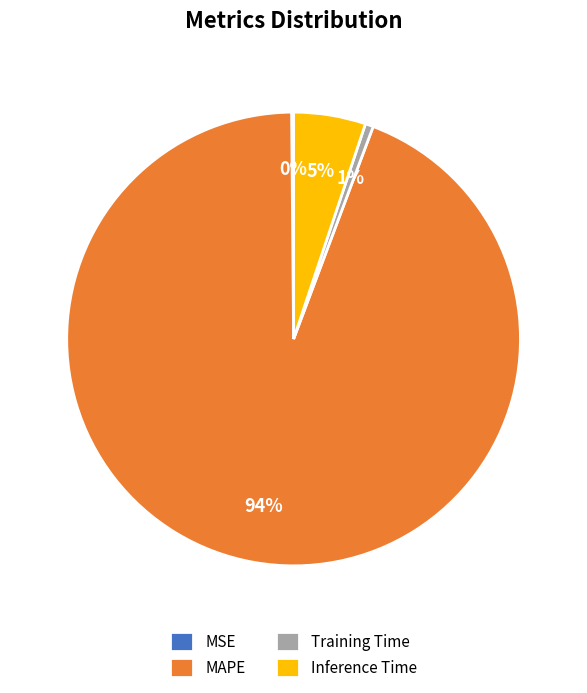

True or false: Training Time accounts for 8% of the total.

False